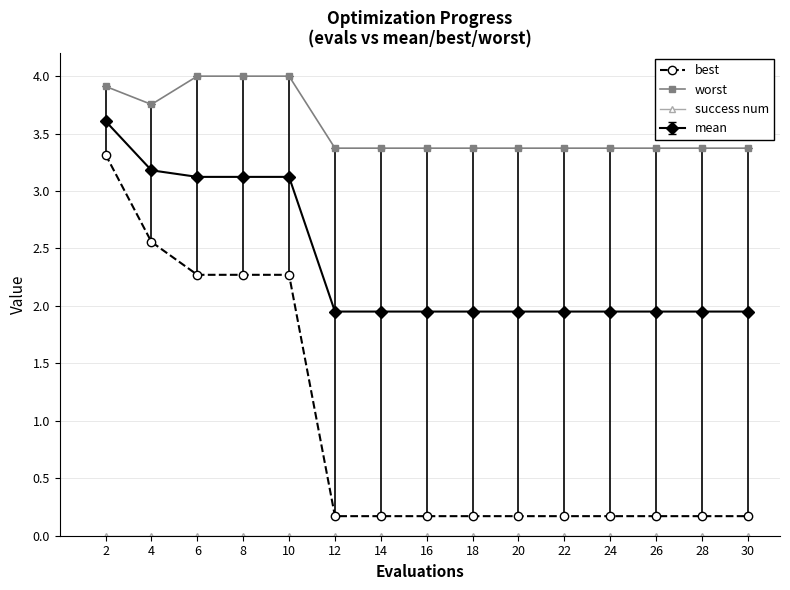

The value of worst at 8 is 5.9. True or false?

False